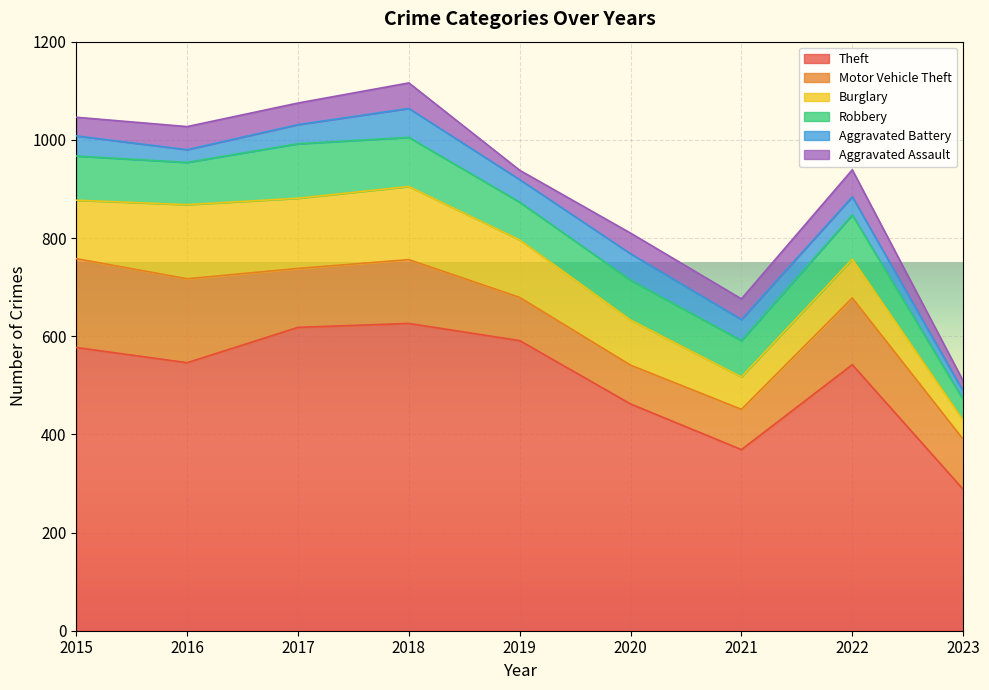

What is the approximate value of Theft at 2018, to the nearest 5?

625